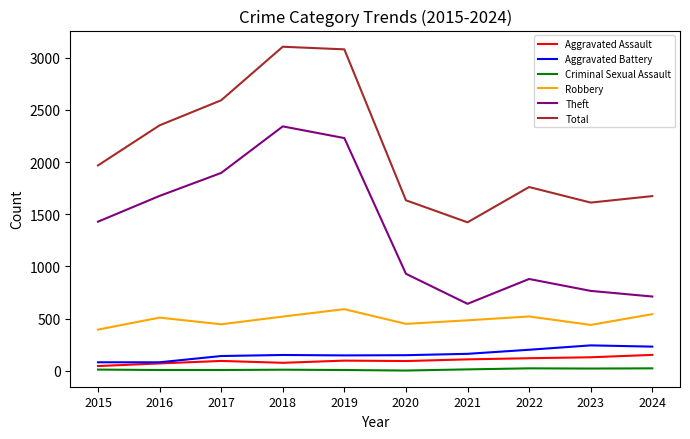

Is the value of Criminal Sexual Assault at 2017 greater than the value of Aggravated Assault at 2015?

No